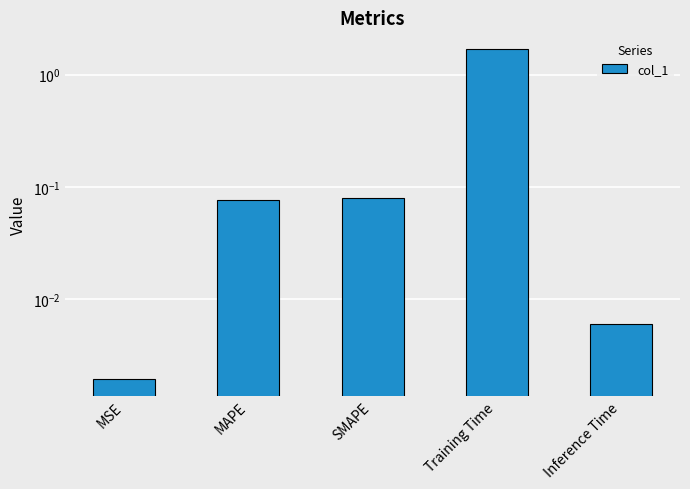

What is the approximate value at Training Time?

1.7